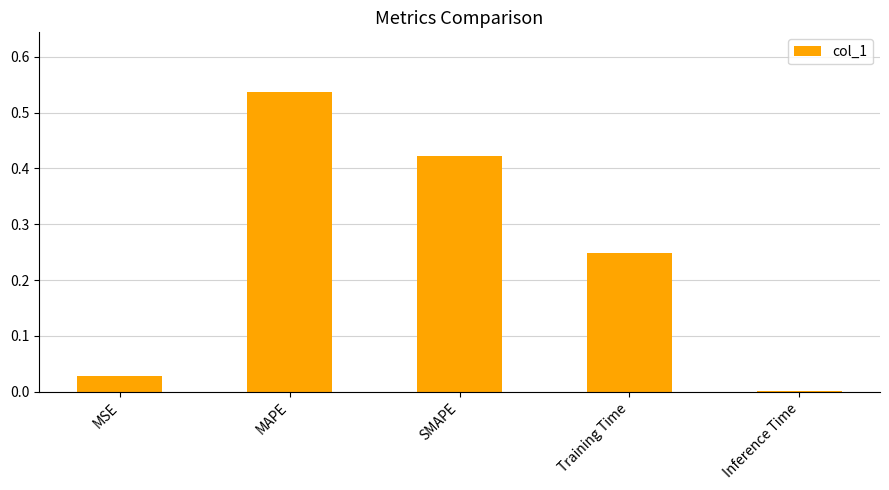

What is the change in value from SMAPE to Inference Time?

-0.4